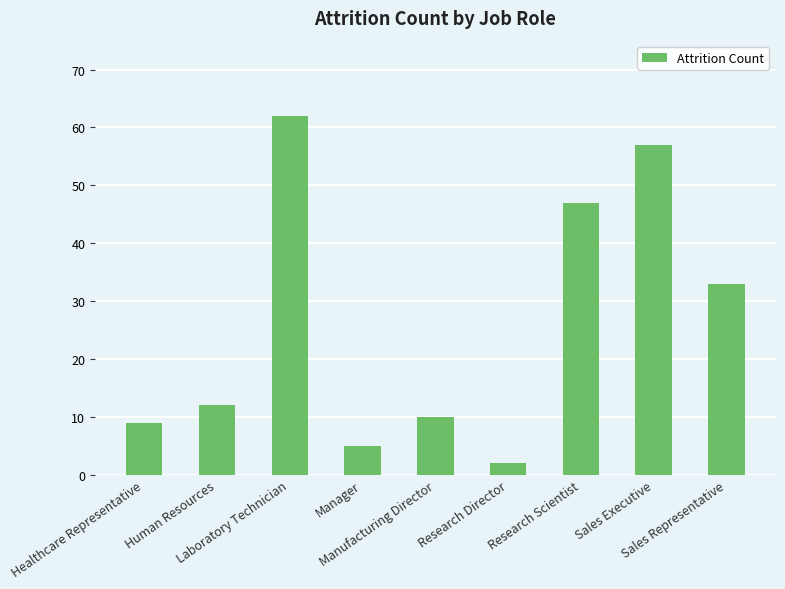

Read the value at Manufacturing Director.

10